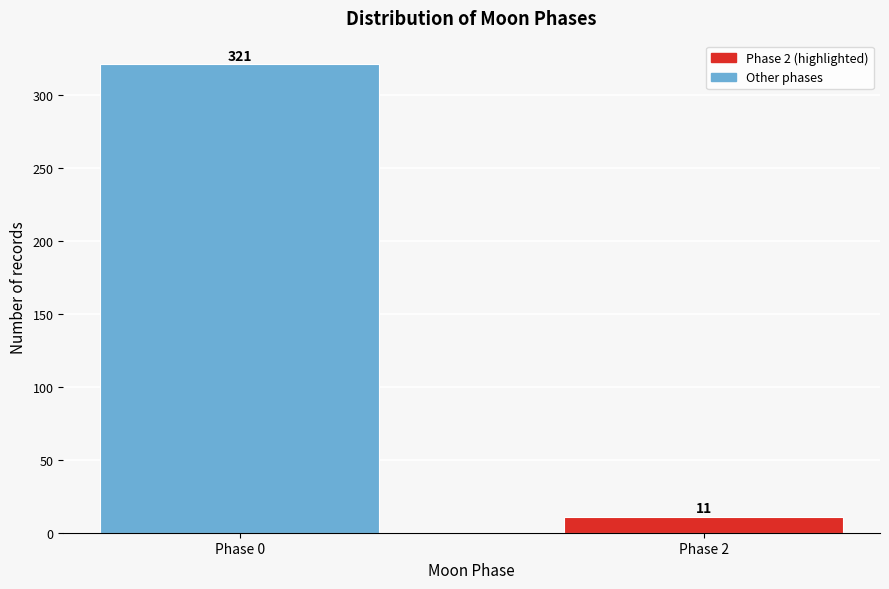

Reading left to right, list all the values displayed in this chart.

321	11